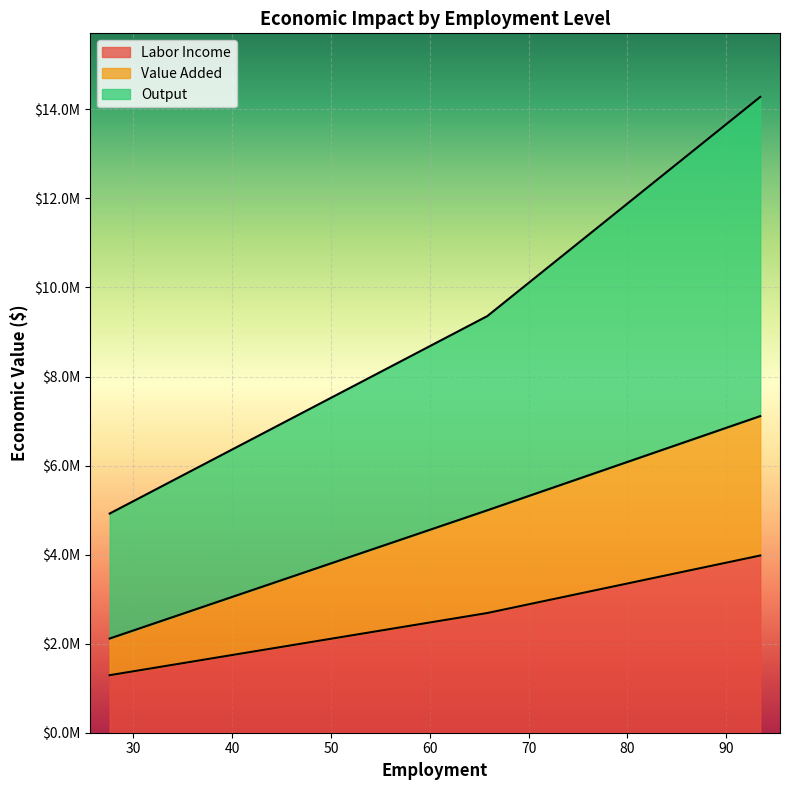

What is the maximum value shown in the chart?

14280045.6